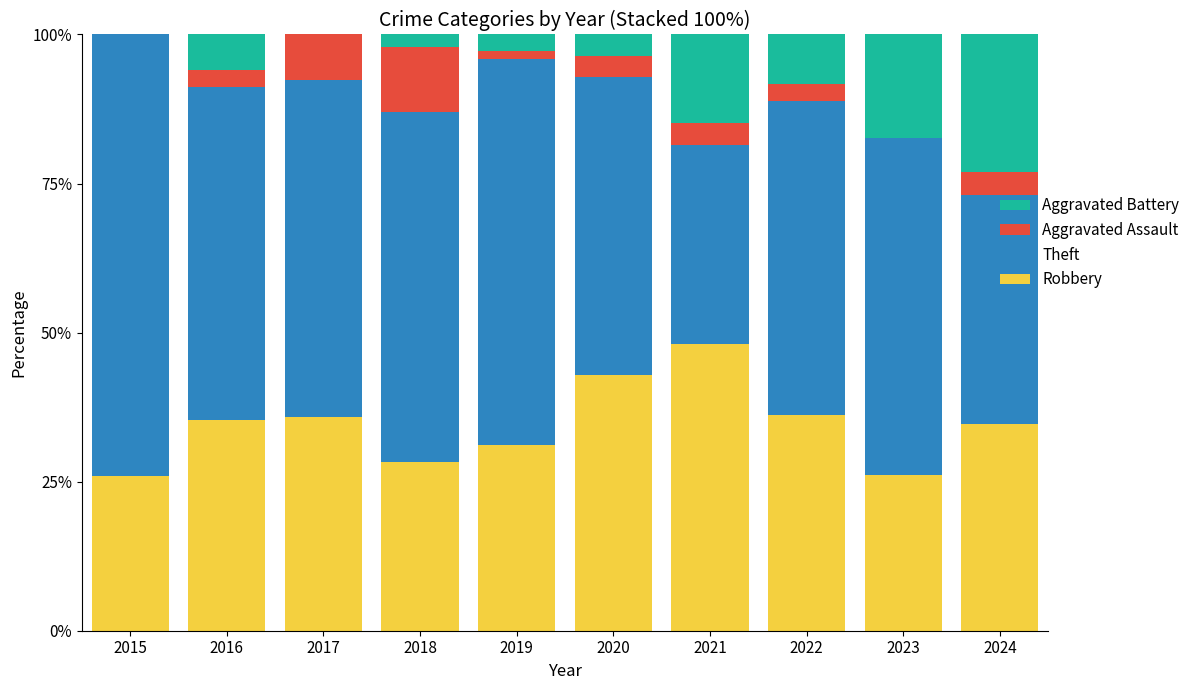

What is the total value across all series at 2021?

100.0